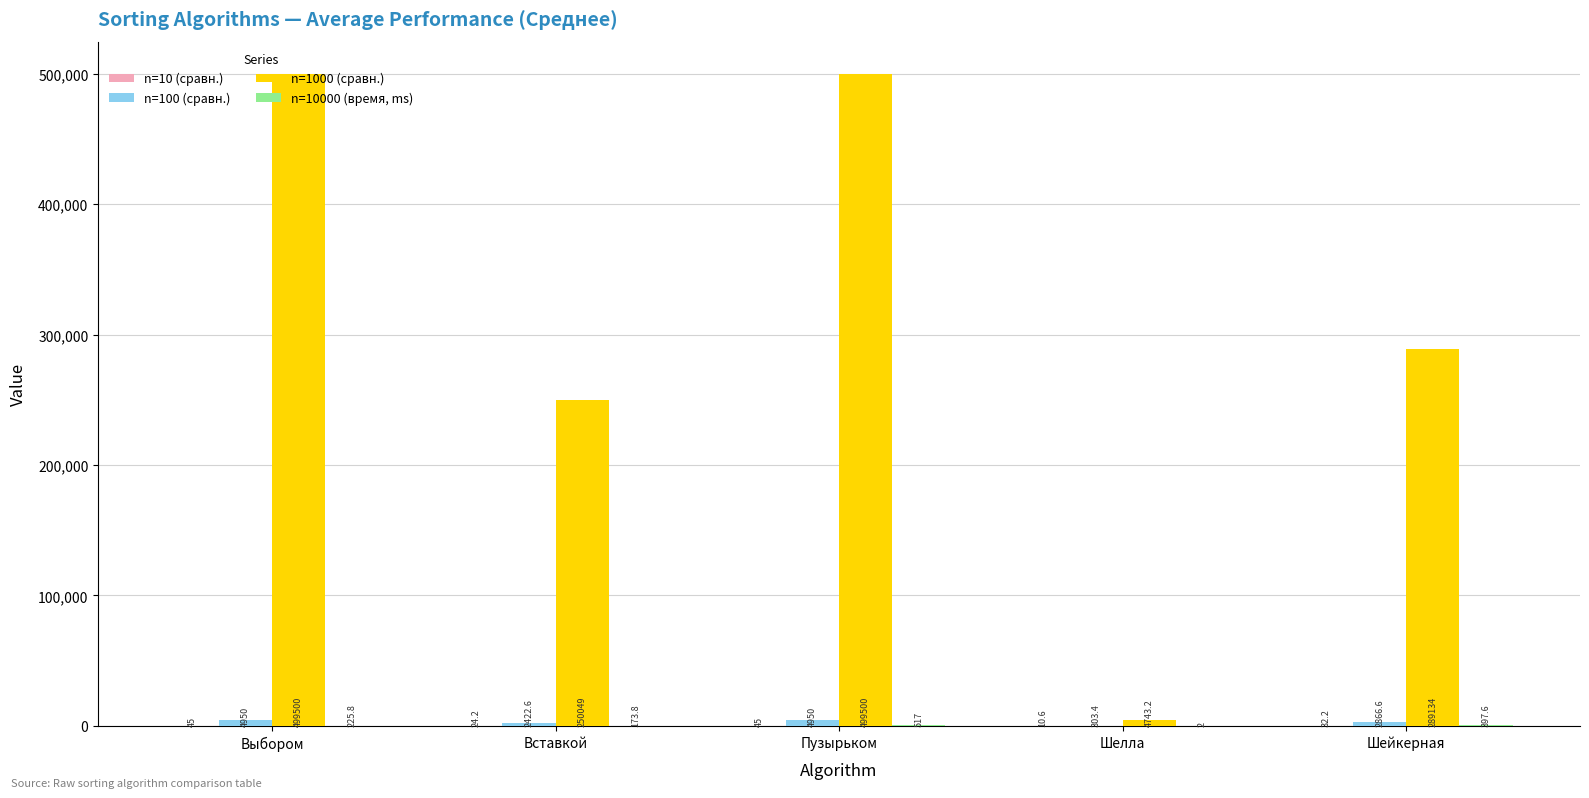

What is the sum of the n=1000 (сравн.) values at Пузырьком and Выбором?

999000.0